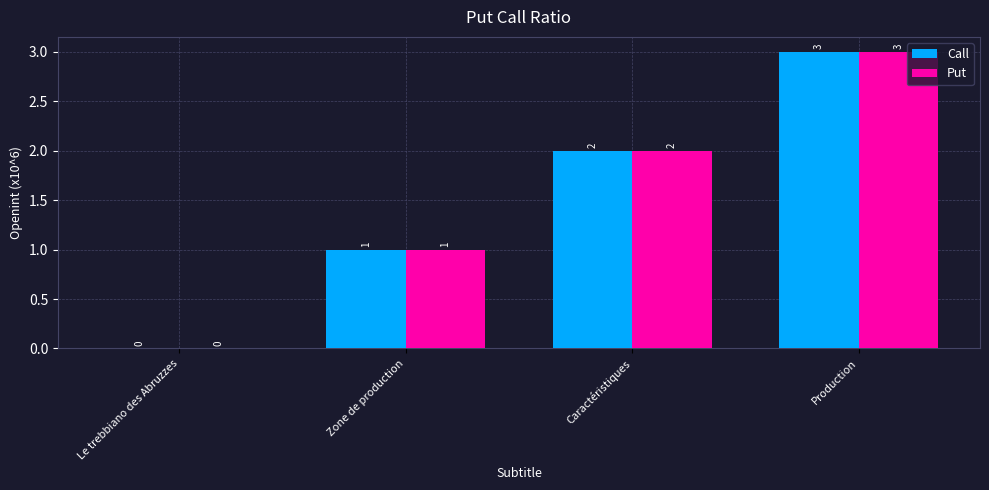

How many Put values are between 1 and 3?

3